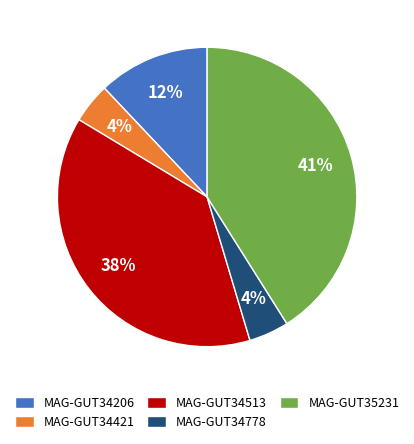

To the nearest percent, what is the difference between the largest and smallest slice percentages?

37%